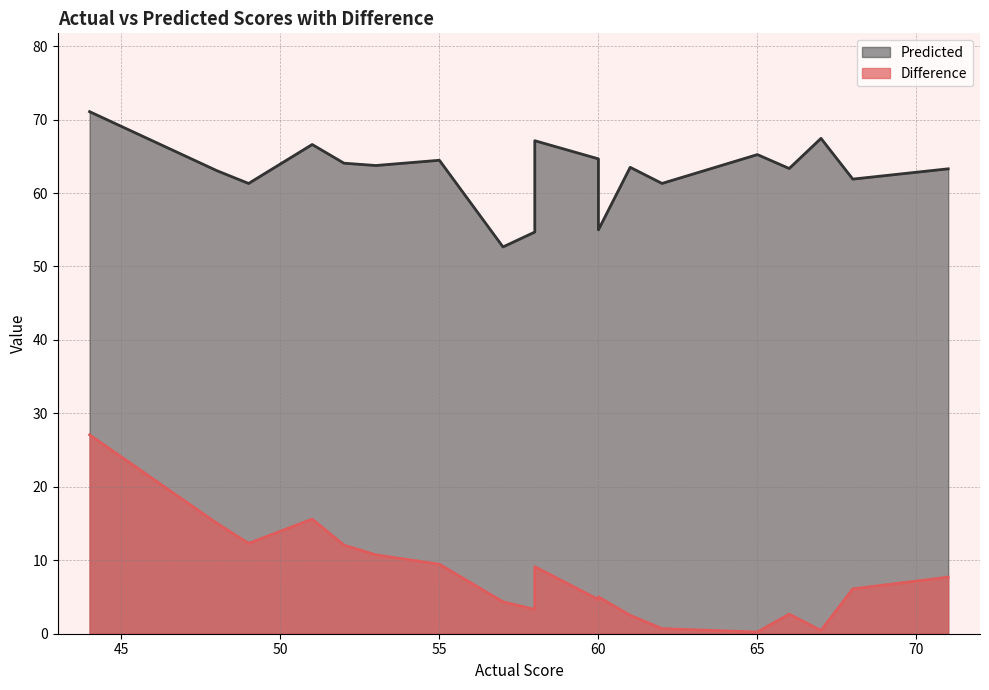

What is the minimum value shown in the chart?

0.2